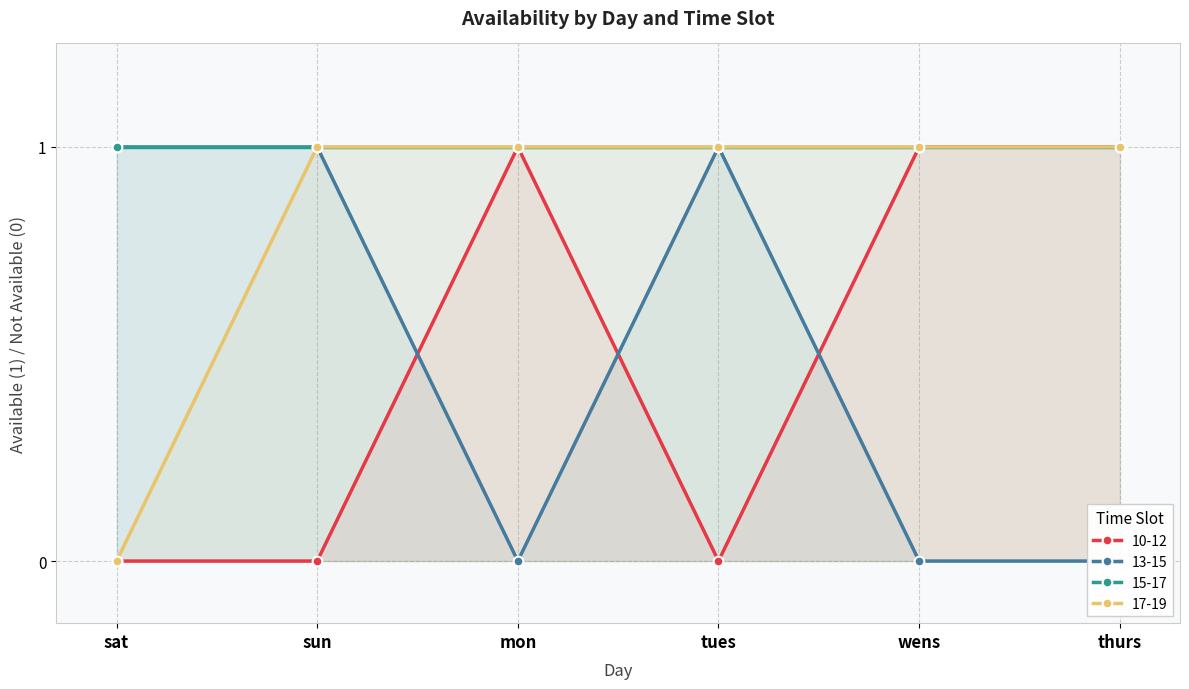

True or false: 17-19 and 10-12 intersect in this chart.

False